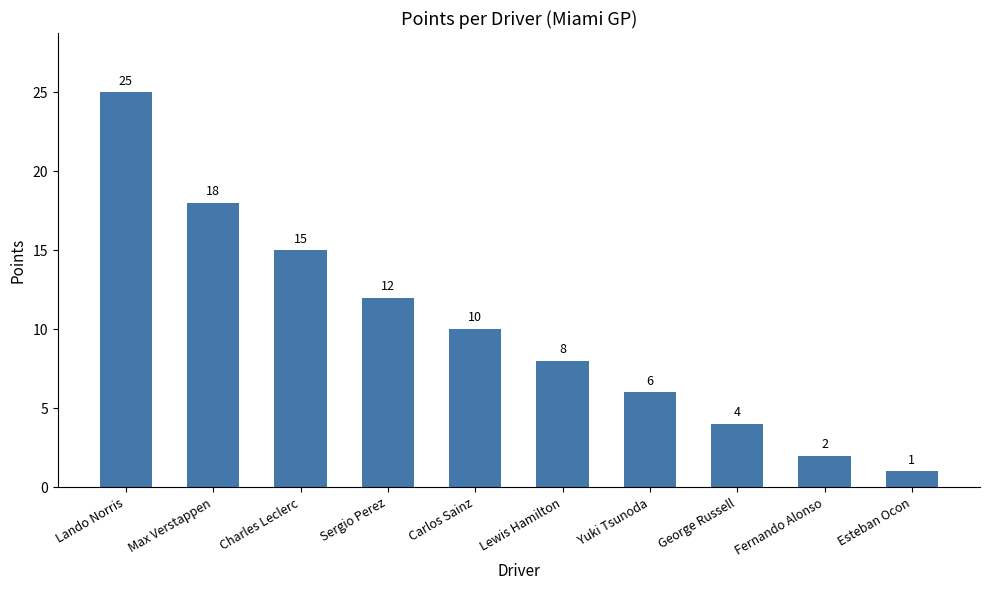

What is the label of the 7th bar from the left?

Yuki Tsunoda